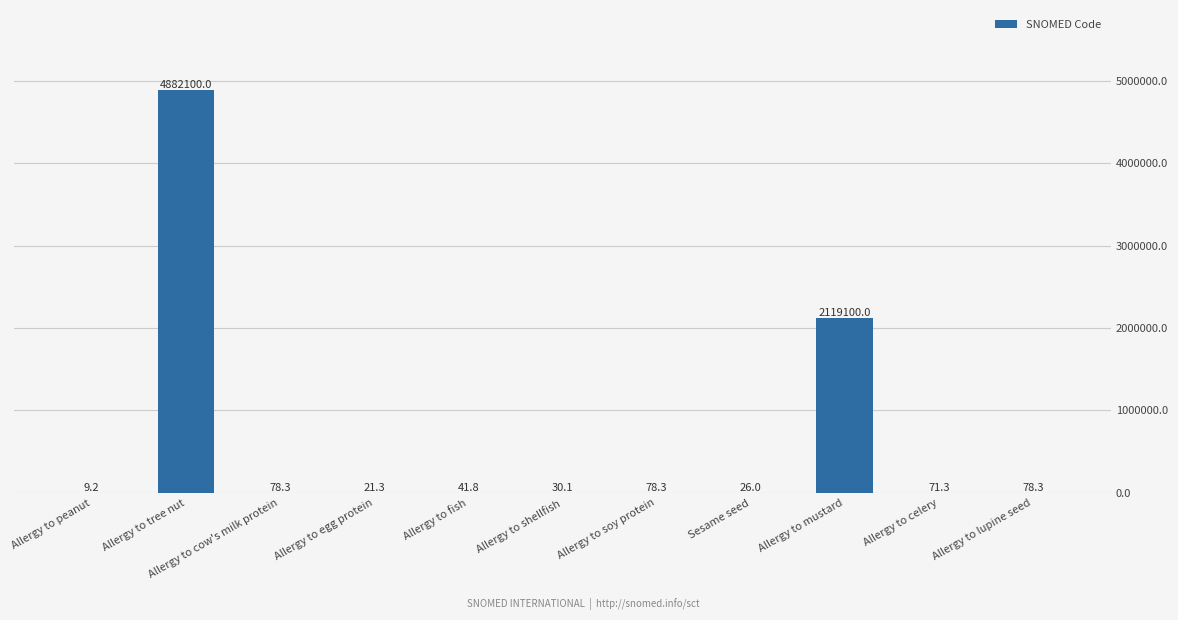

What is the greatest value displayed?

4882100.0